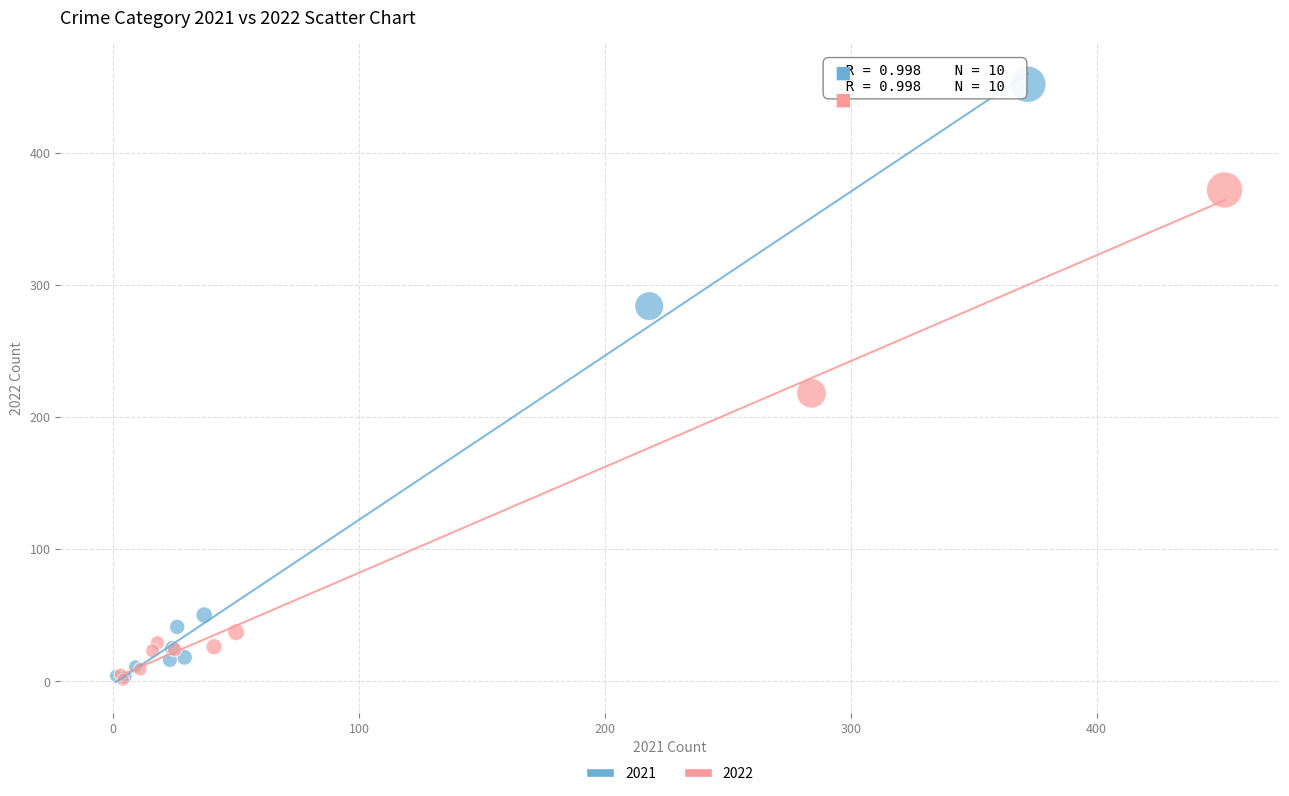

Which series reaches the maximum Y coordinate?

2021